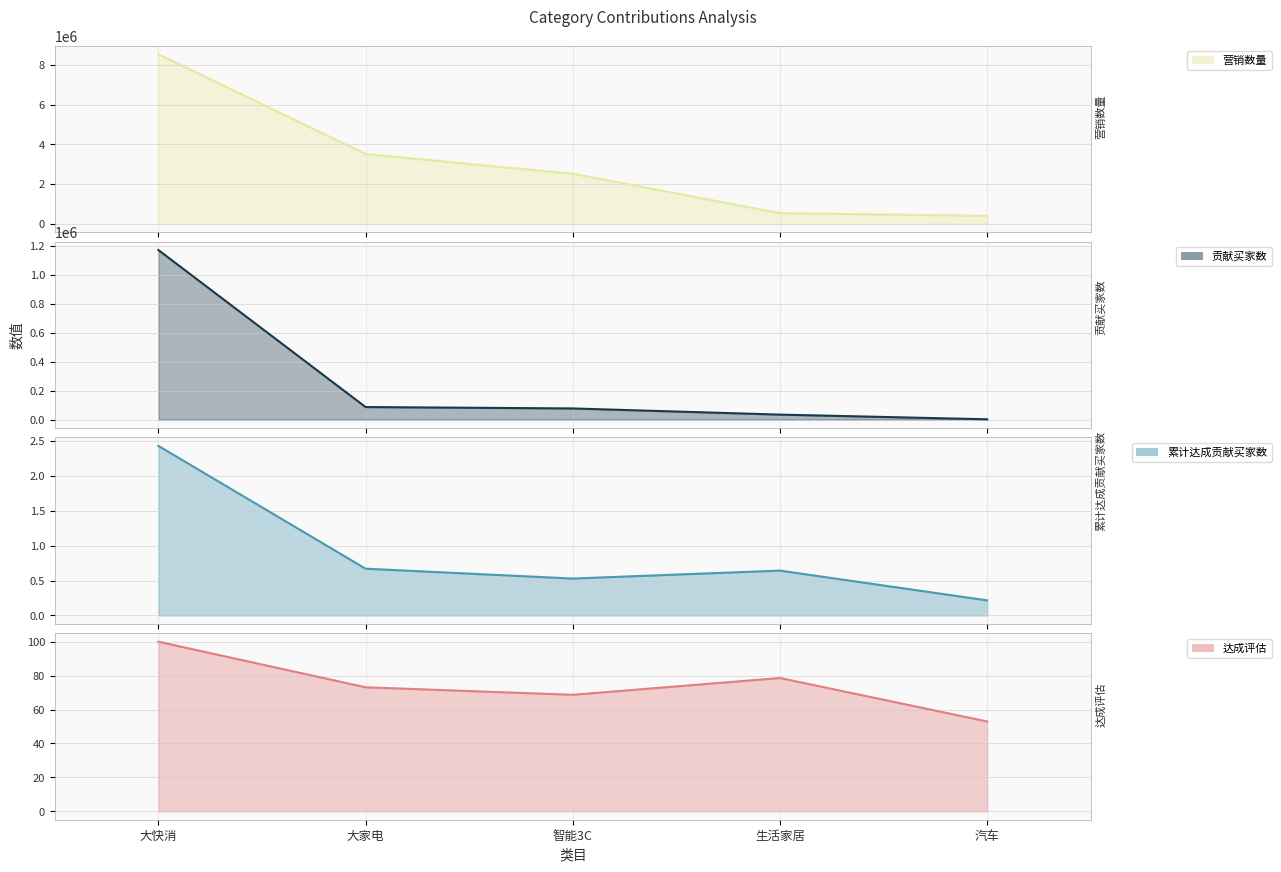

What is the smallest value displayed?

0.2